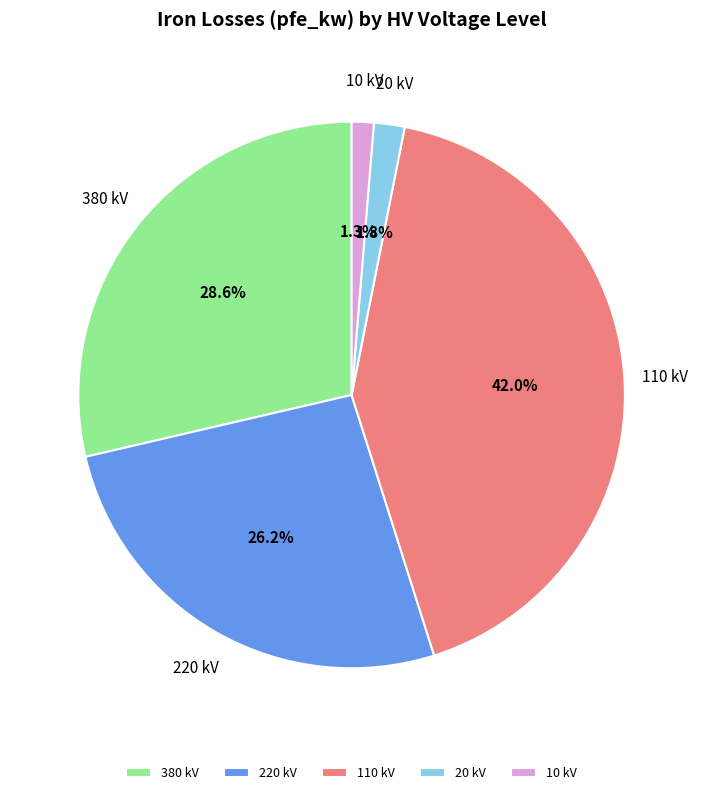

Between 220 kV and 380 kV, which is larger?

380 kV